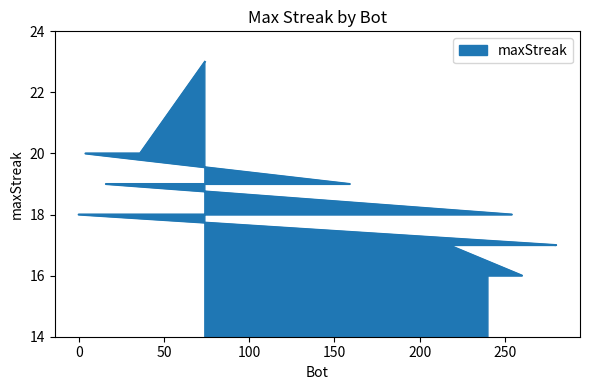

Reading right to left, list all the values displayed in this chart.

16	16	16	16	17	17	17	17	18	18	18	18	18	18	18	19	19	20	20	23